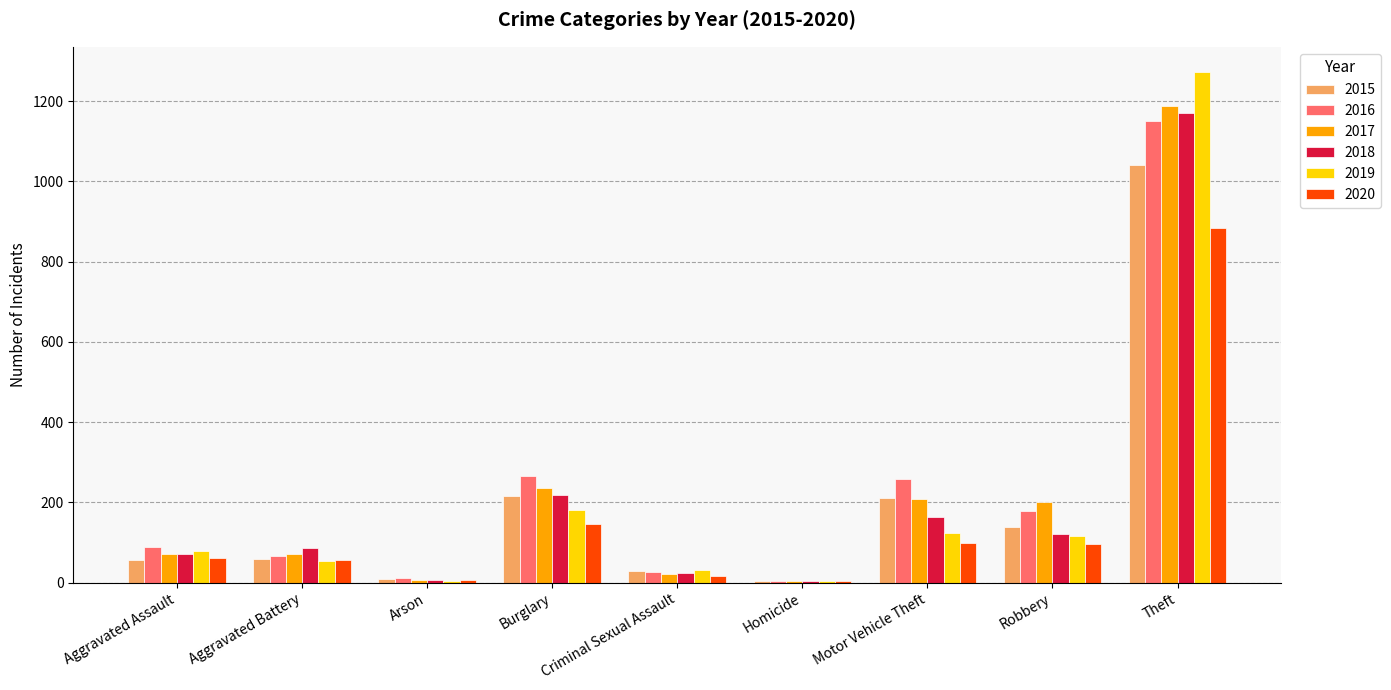

Which series changed the most between Aggravated Battery and Burglary?

2016